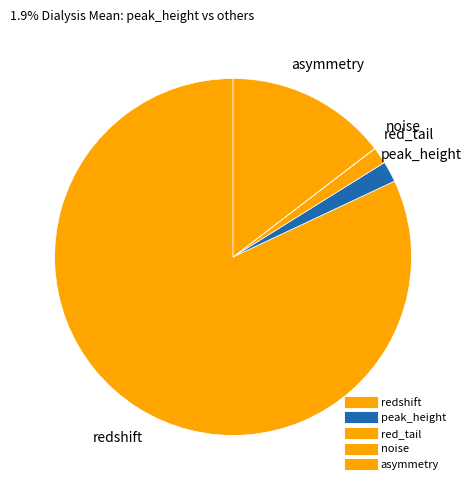

Count the number of slices in the pie.

5